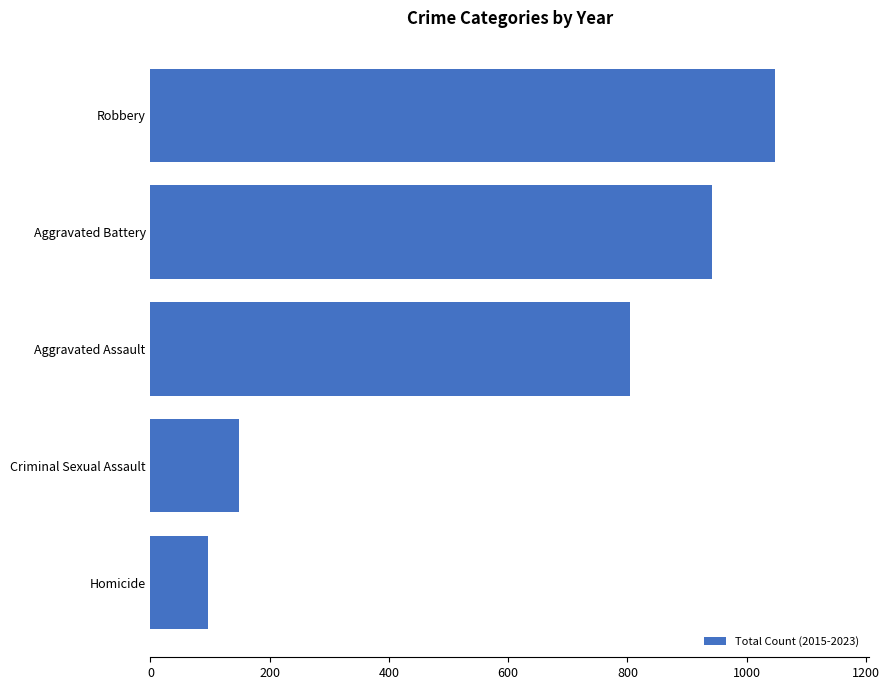

The chart shows a value of 942 at Aggravated Battery. True or false?

True